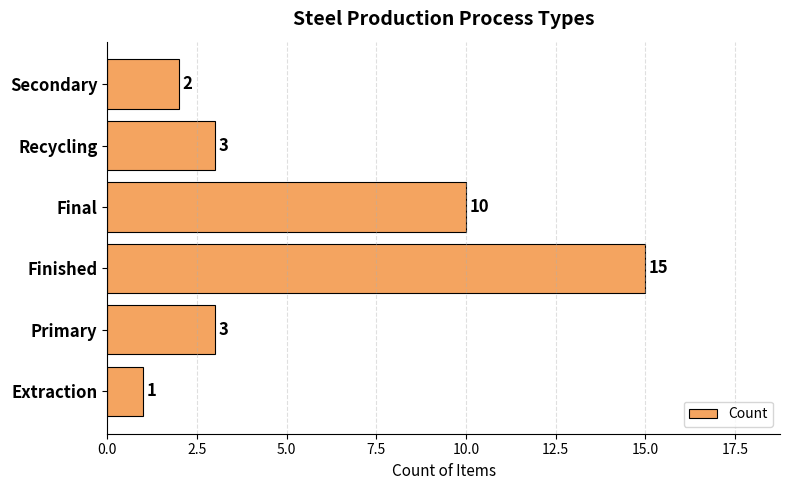

Between Secondary and Final, which is larger?

Final